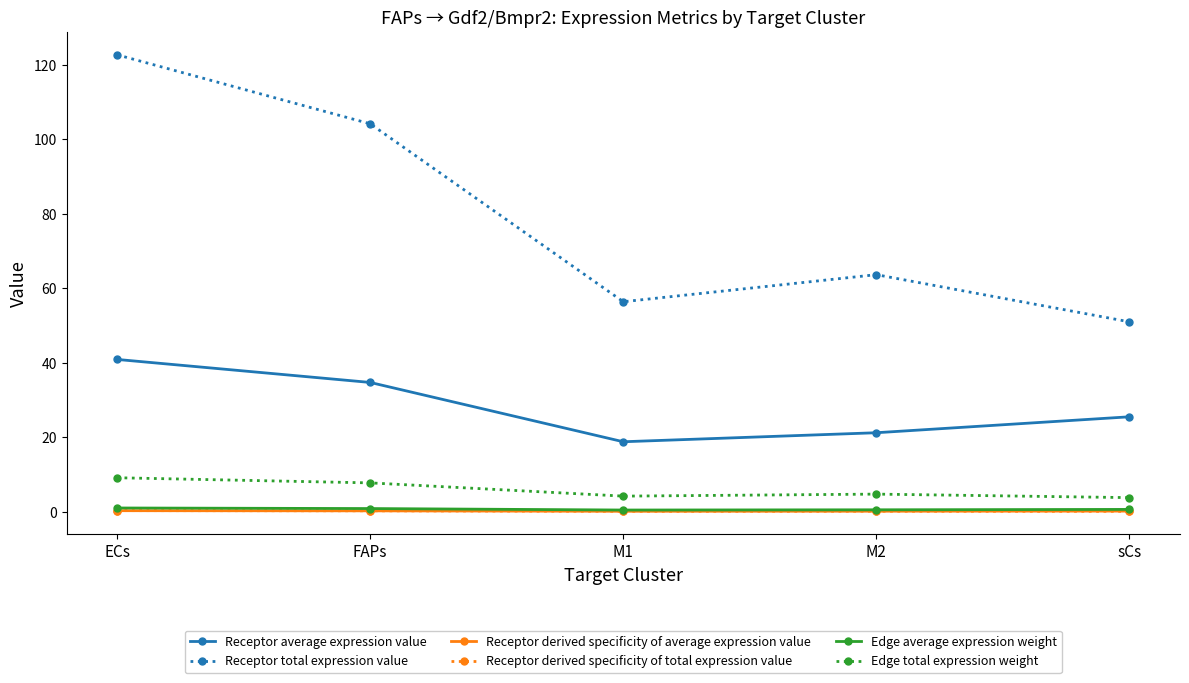

What is the sum of the Receptor average expression value values at M1 and sCs?

44.3